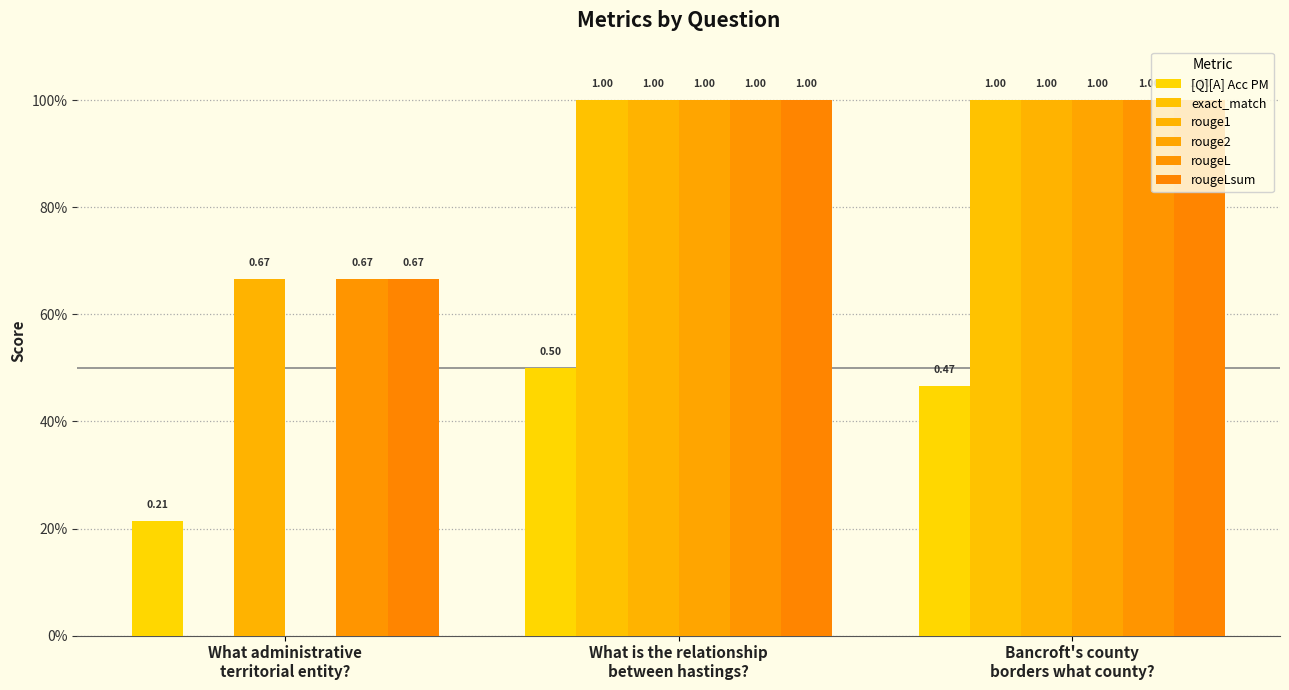

Reading left to right, extract all data points from this chart.

[Q][A] Acc PM: 0.2	0.5	0.5
exact_match: 0.0	1.0	1.0
rouge1: 0.7	1.0	1.0
rouge2: 0.0	1.0	1.0
rougeL: 0.7	1.0	1.0
rougeLsum: 0.7	1.0	1.0